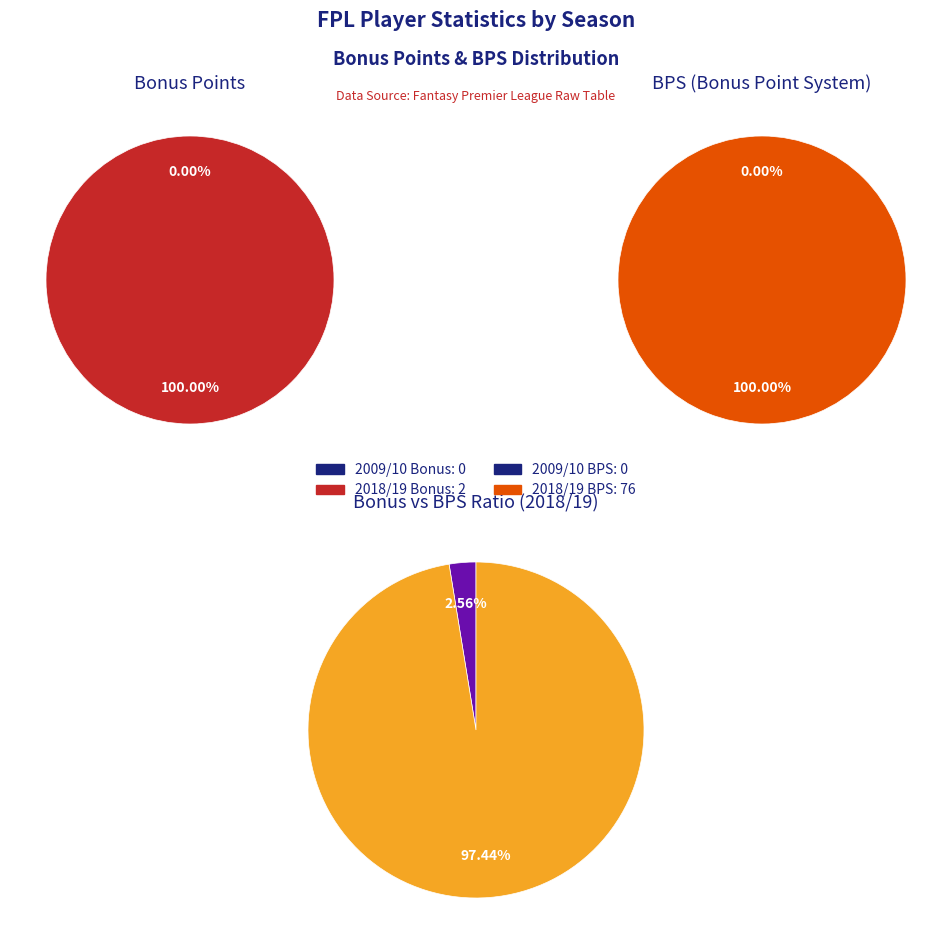

Combined, do 2009/10 and 2018/19 account for over 50%?

Yes